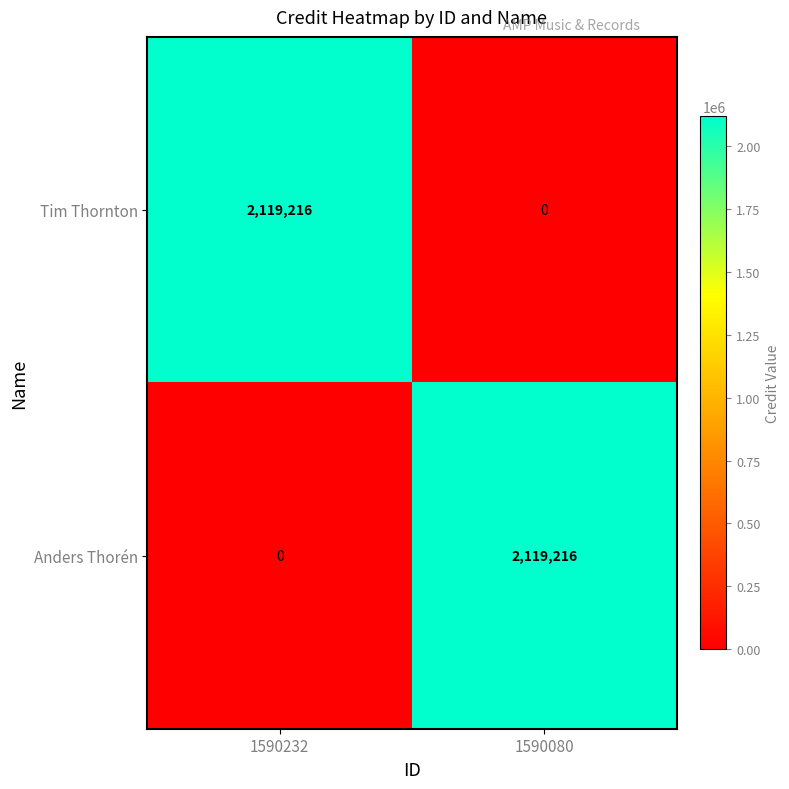

Which category has the highest value in the Anders Thorén series?

1590080